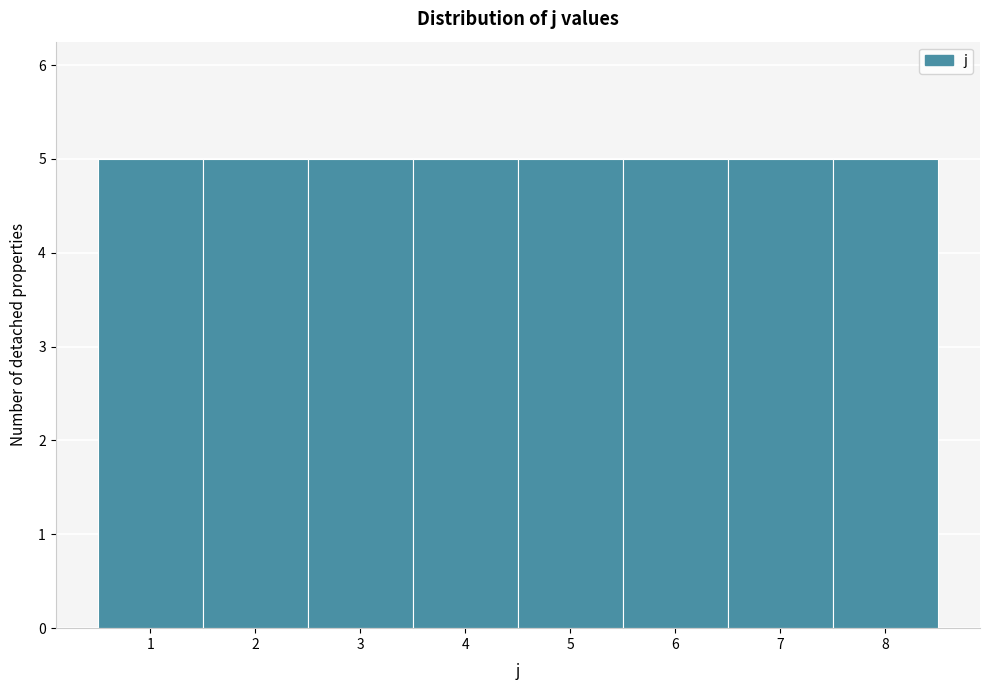

How tall is the bar that spans 4.5 to 5.5 on the x-axis? The values are not printed on the chart, so give them approximately, as read against the axis.

5